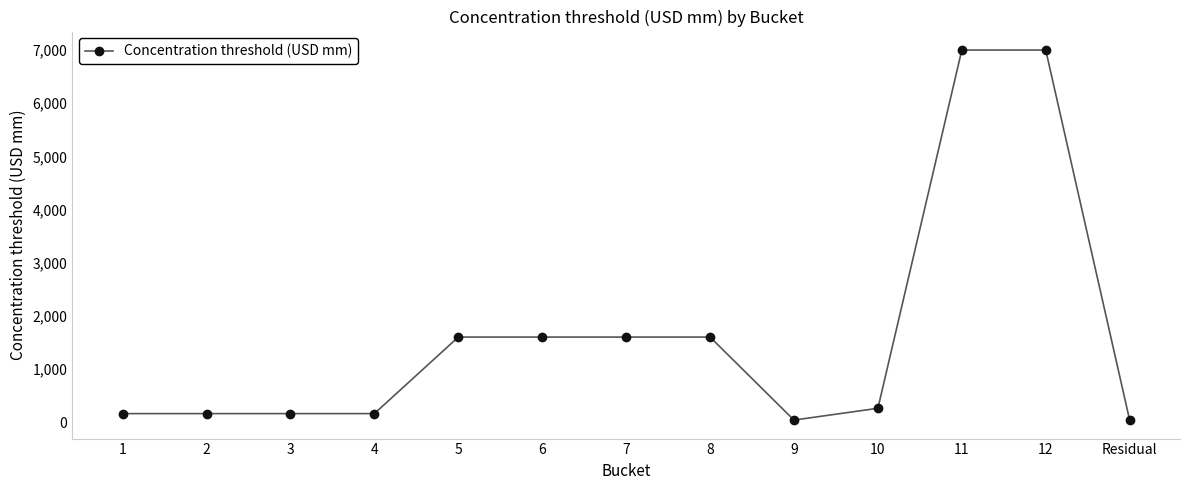

What is the value of the 6th point from the left?

1600